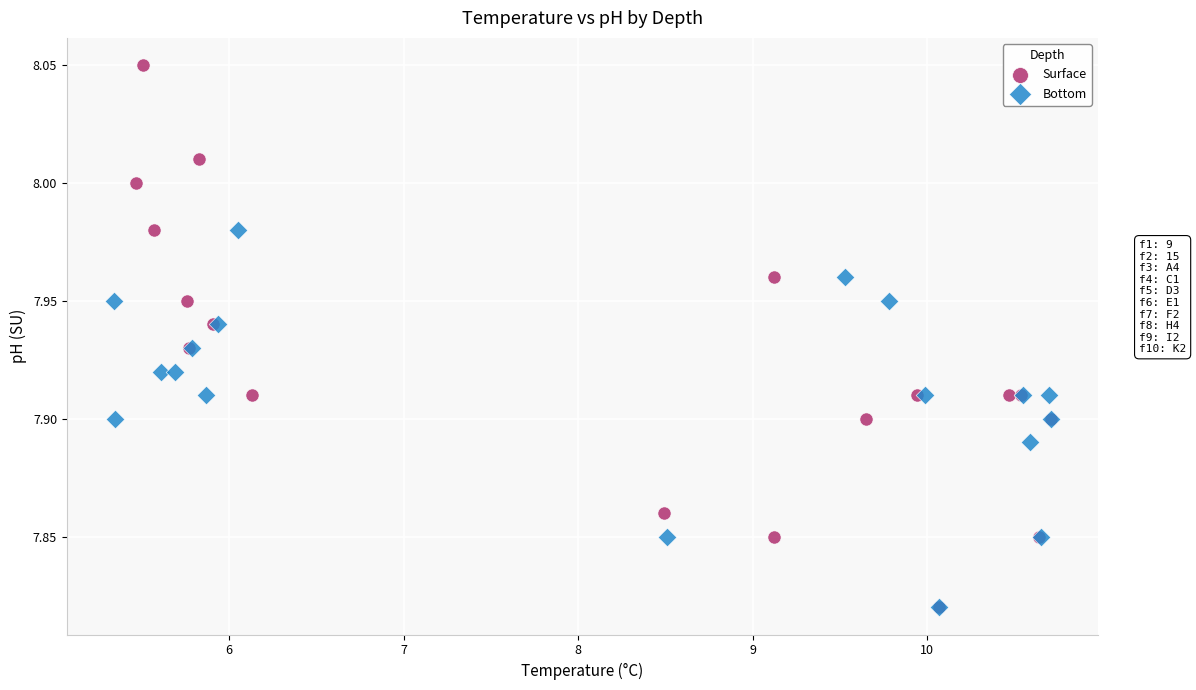

Which series has the widest spread of Y values?

Surface